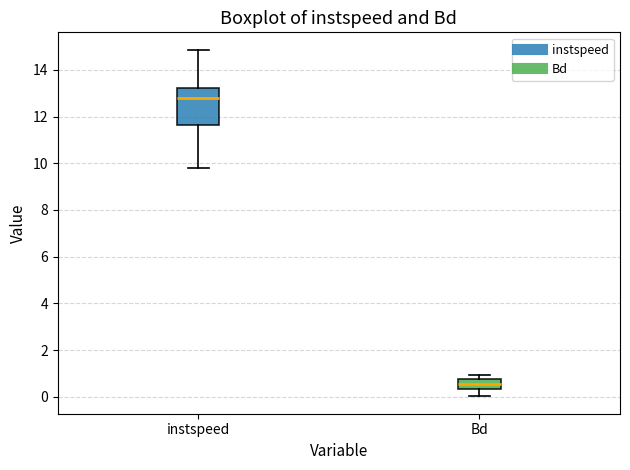

Reading left to right, transcribe this box plot: for each box, give where its median line is, the range the box spans, and where its two whiskers end, as read against the y-axis. The values are not printed on the chart, so give them approximately, as read against the axis.

instspeed: median 12.8, box 11.6 to 13.2, whiskers 9.8 to 14.8
Bd: median 0.6, box 0.4 to 0.8, whiskers 0.0 to 1.0